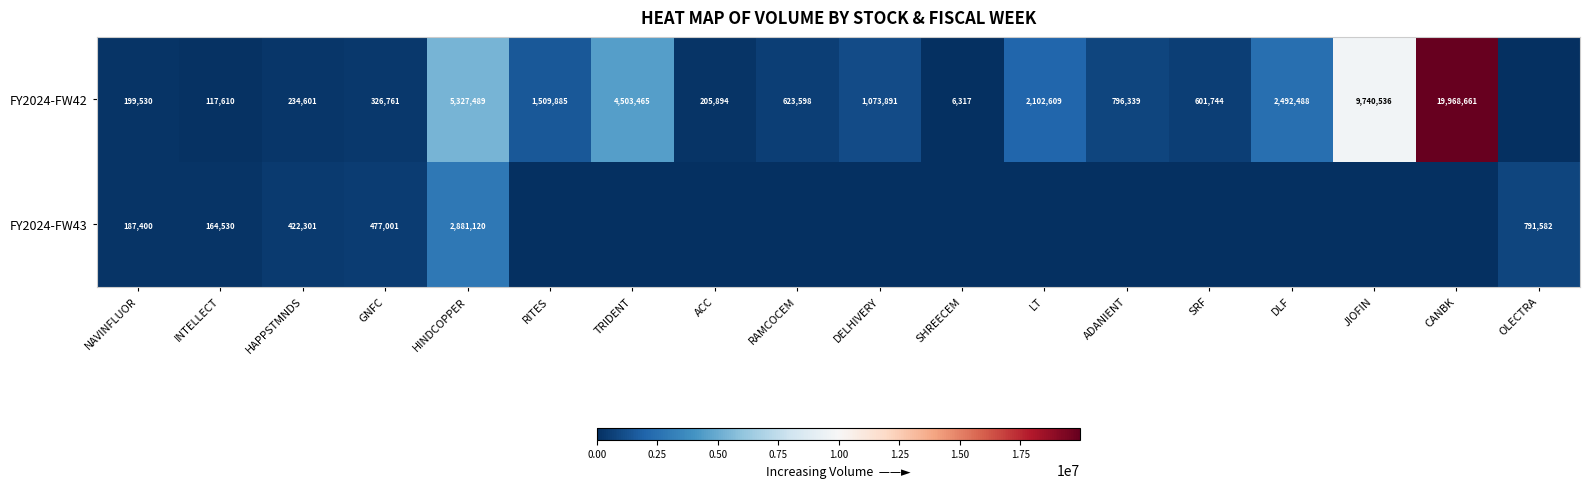

What is the difference between the highest and lowest values at GNFC?

150240